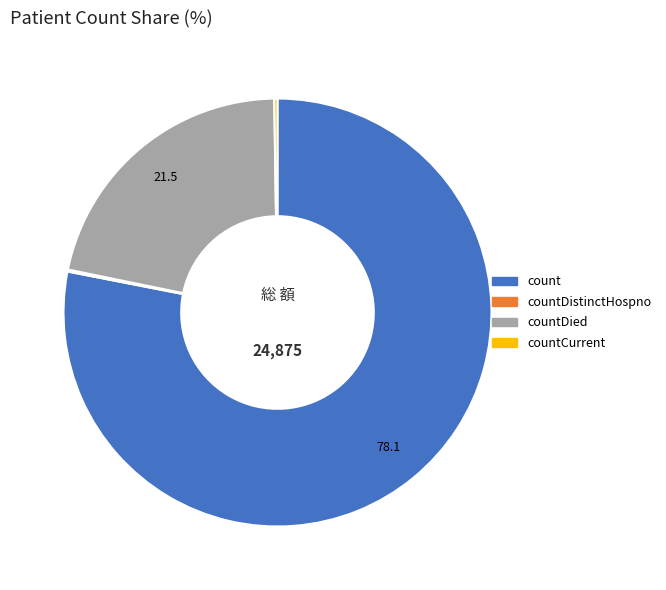

Does countDied represent more than half of the total?

No